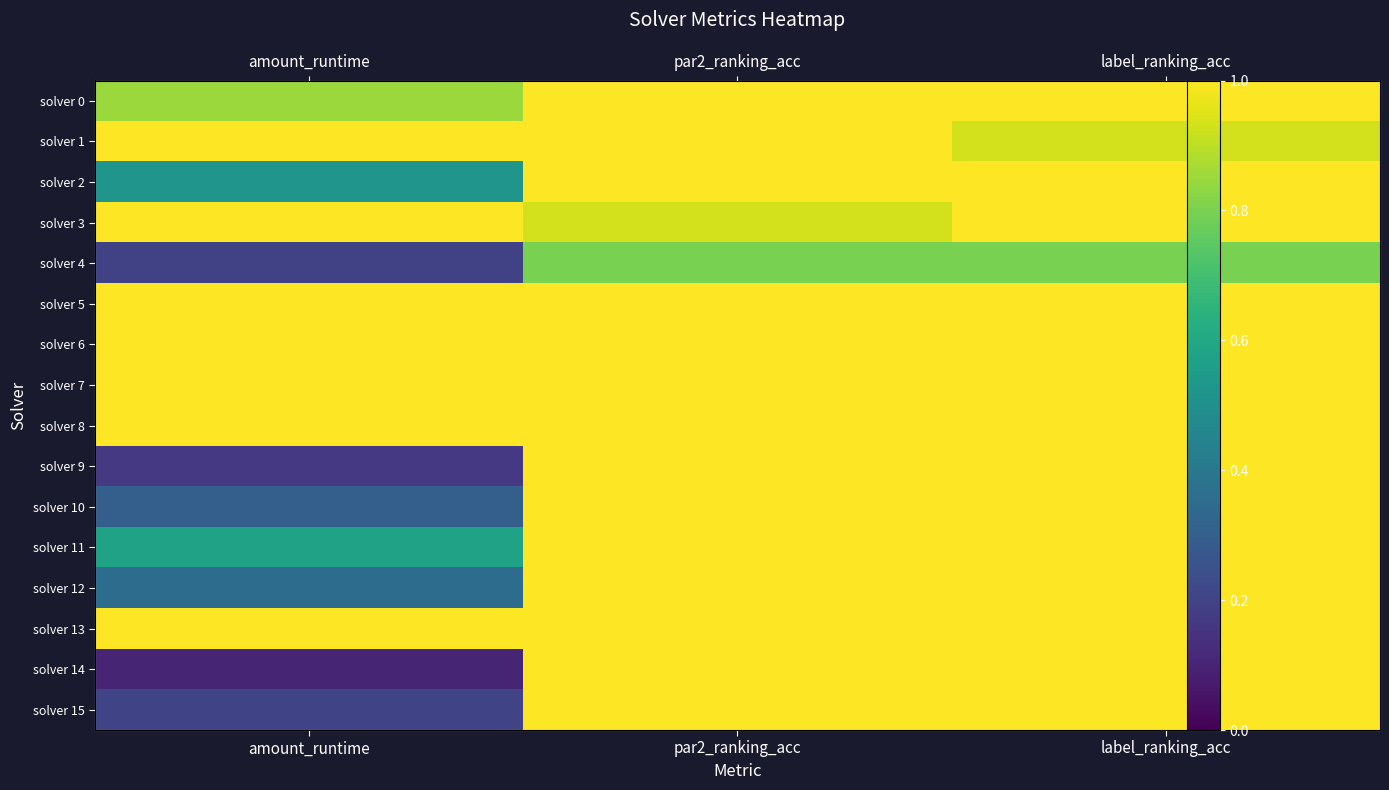

What is the difference between the highest and lowest values at par2_ranking_acc?

0.2